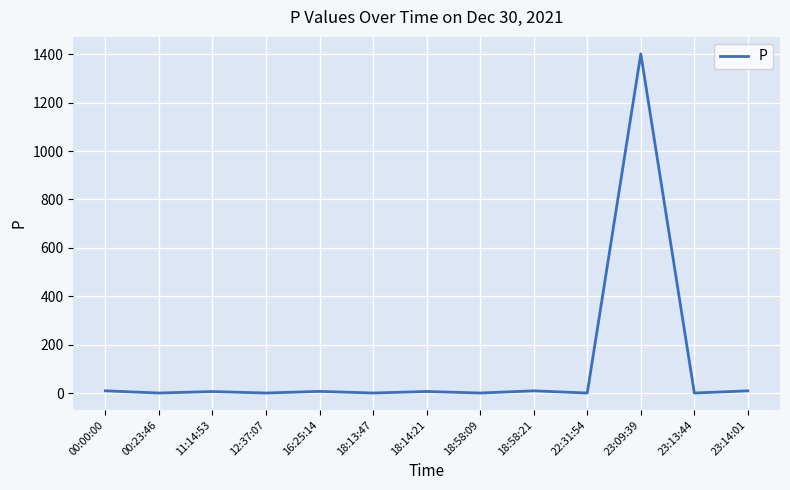

Is it true that the value at 12:37:07 is 873.1?

False